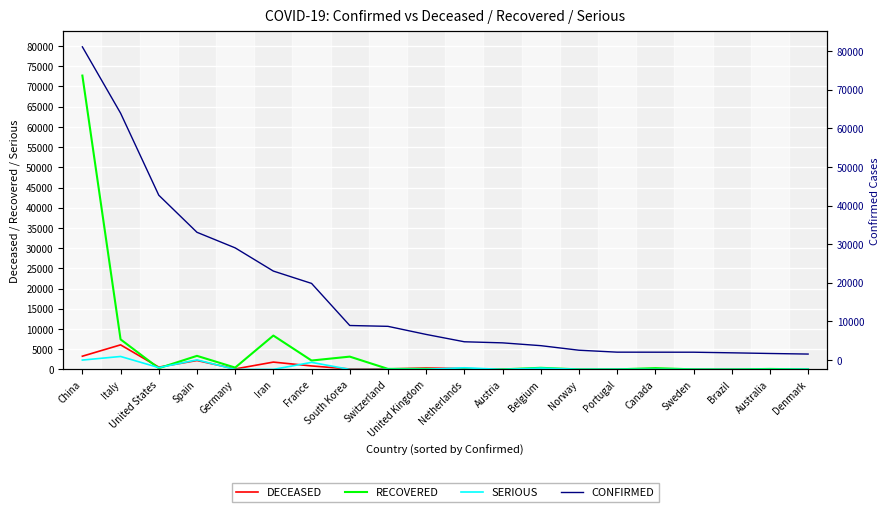

List the series in order of their peak value, highest first.

CONFIRMED, RECOVERED, DECEASED, SERIOUS